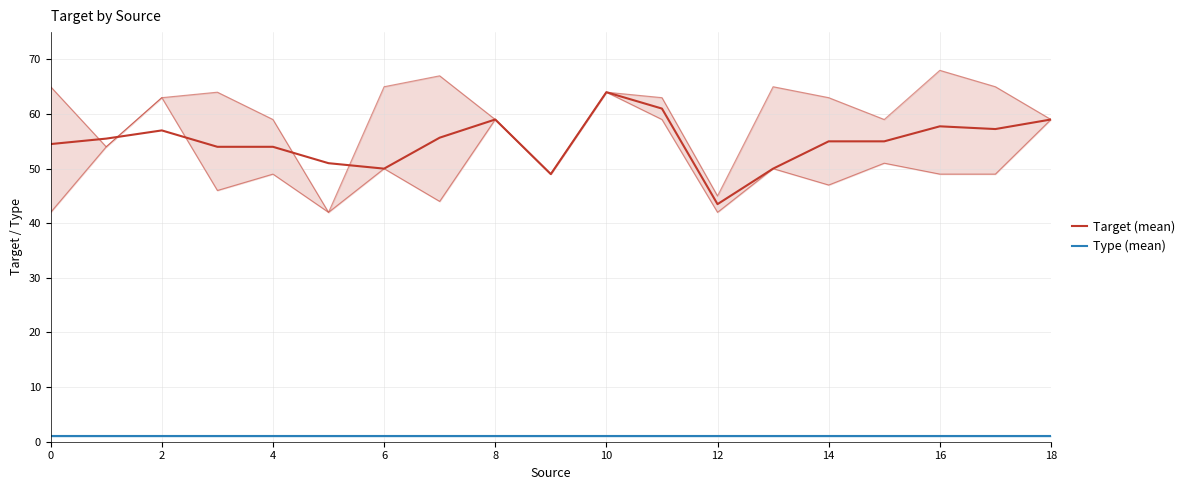

The value of Type (mean) at 4 is 1.0. True or false?

True